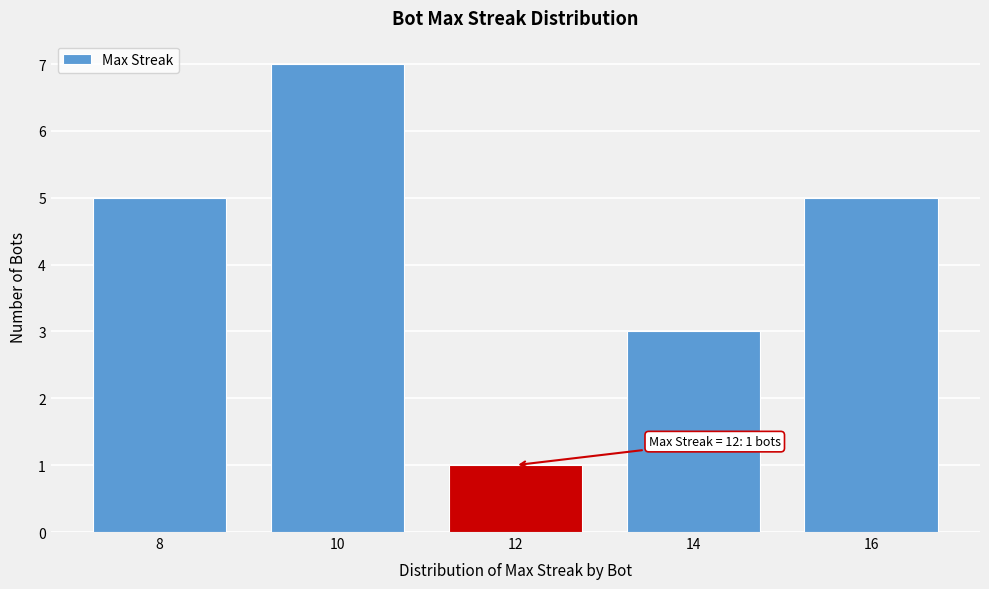

Reading left to right, transcribe all the data shown in this chart.

5	7	1	3	5